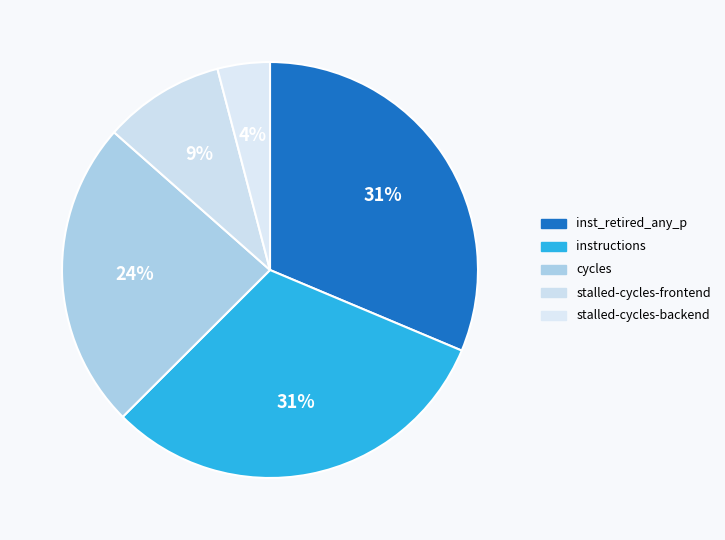

To the nearest percent, what is the average slice percentage?

20%